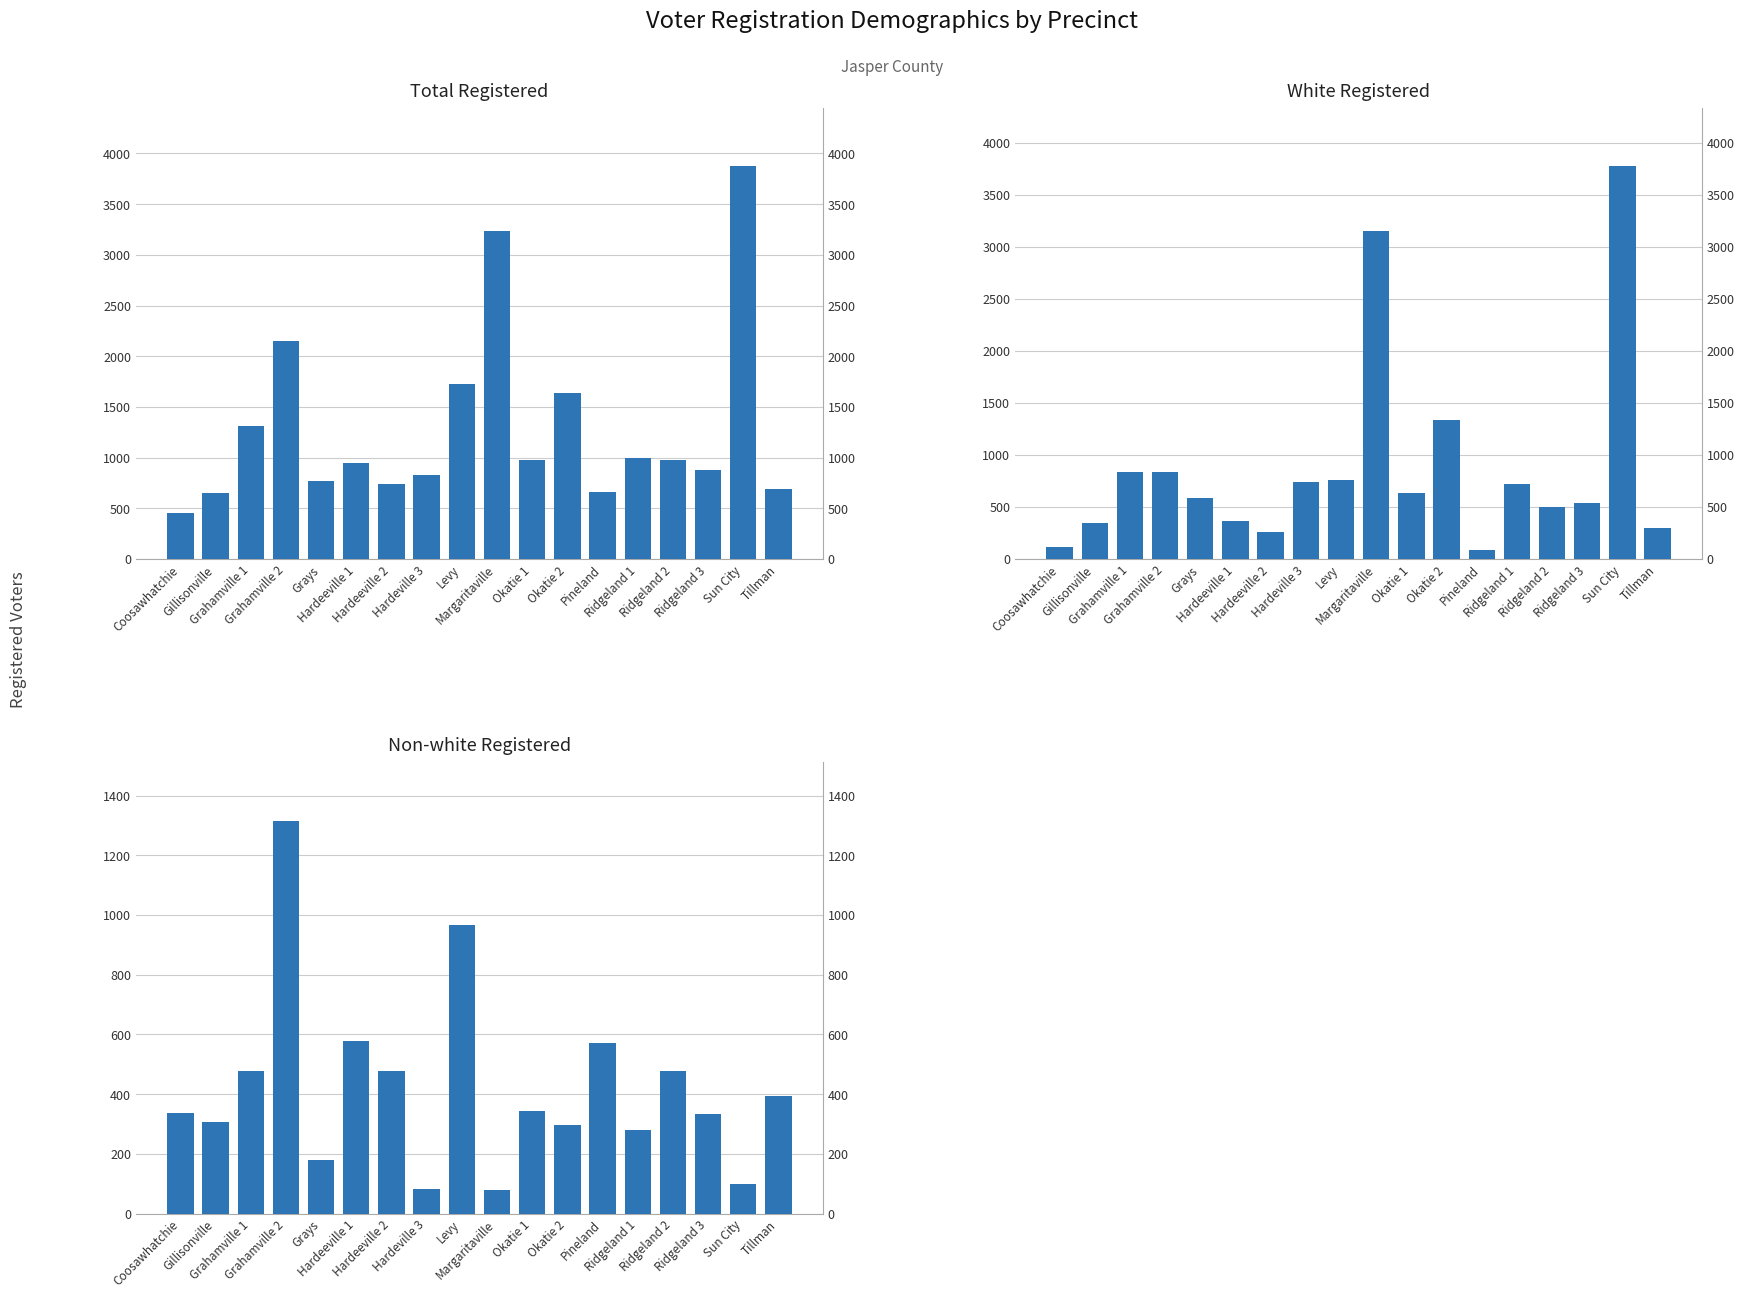

How many categories are shown in the chart?

18